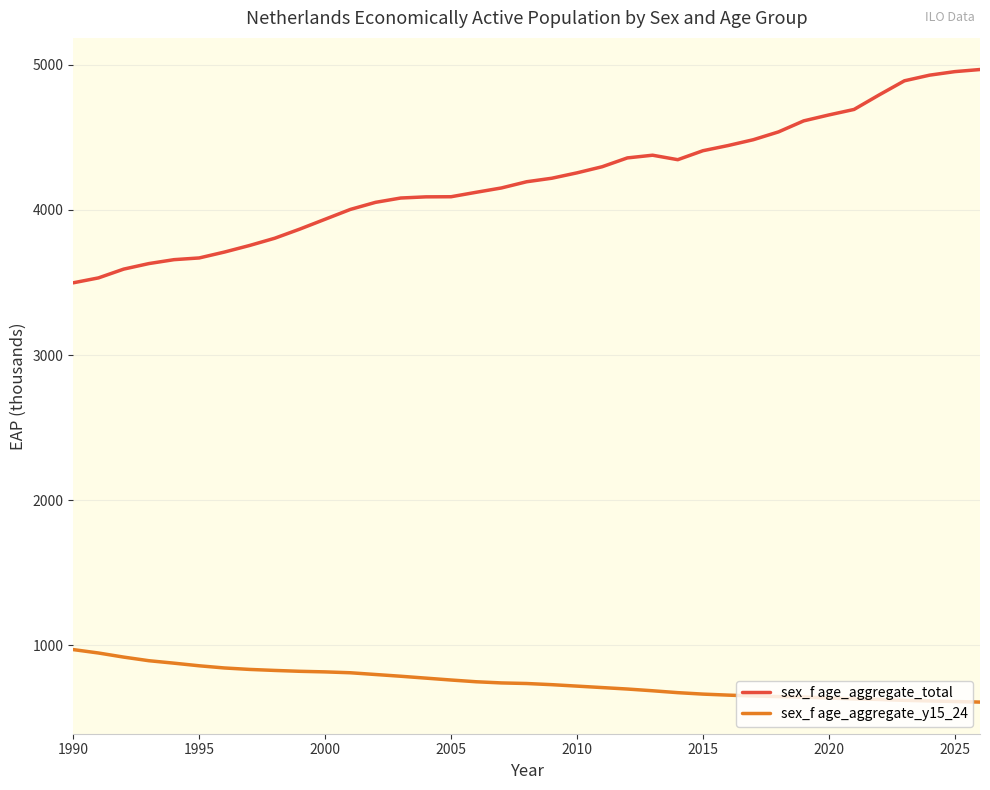

How many lines are shown in the chart?

2